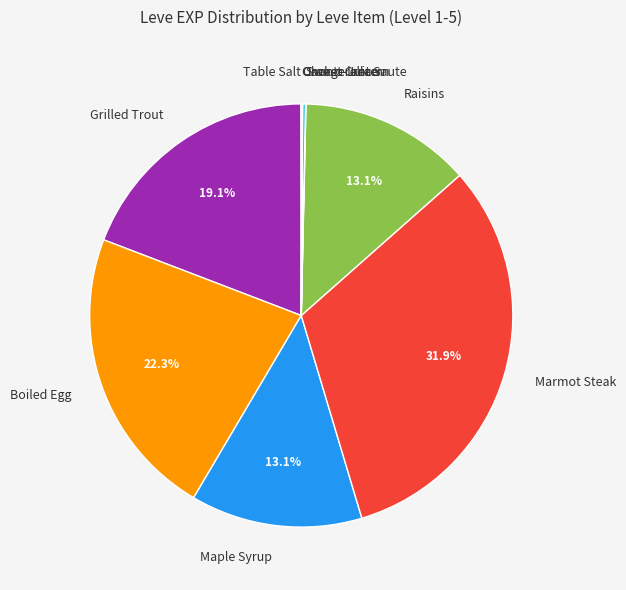

How much of the chart is everything except Maple Syrup?

86.9%